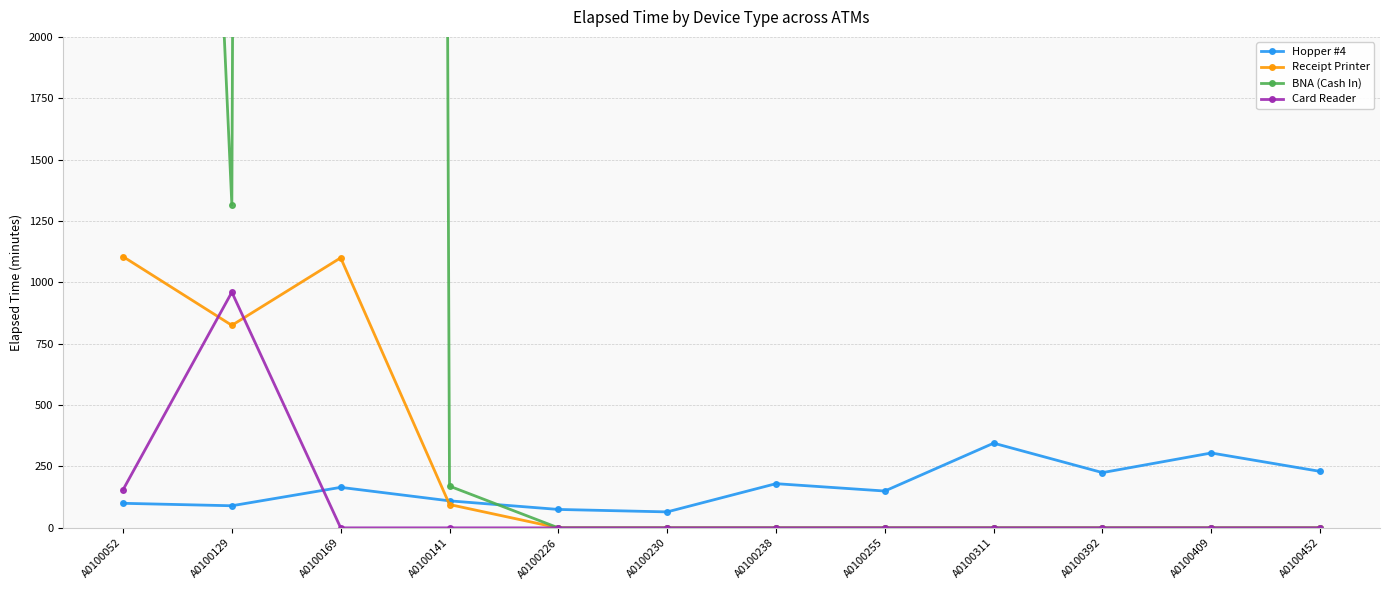

Count the number of data series in this chart.

4